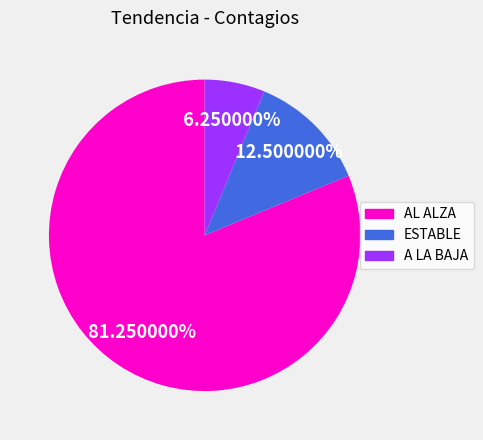

Count the number of slices in the pie.

3